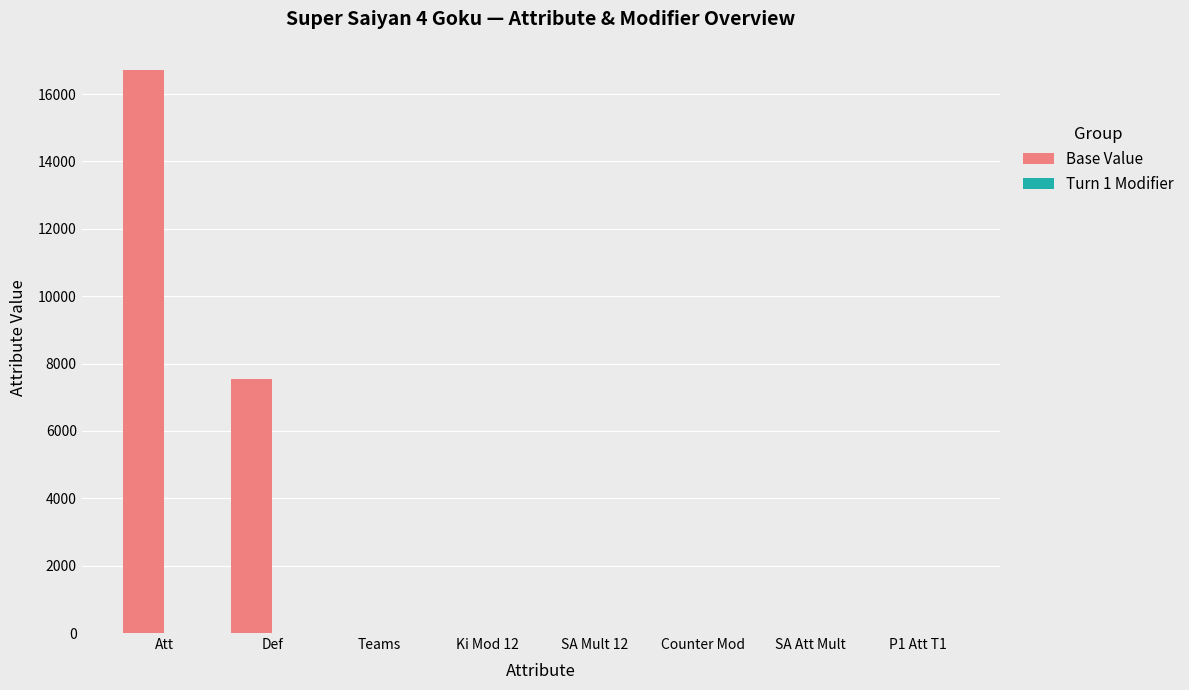

At which category is the sum across all series the highest?

Att